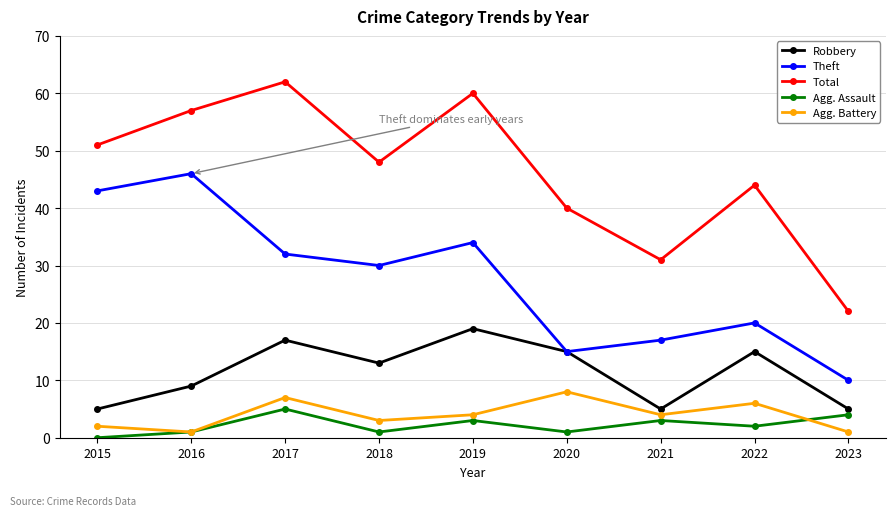

The value of Total at 2020 is 65. True or false?

False